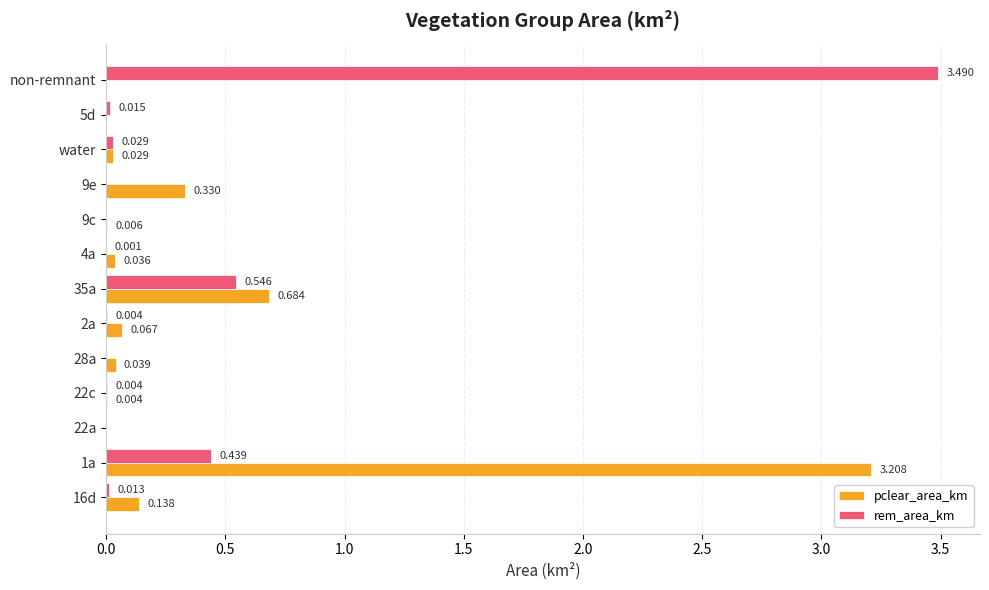

Between 2a and 9c, which series saw the biggest shift?

pclear_area_km